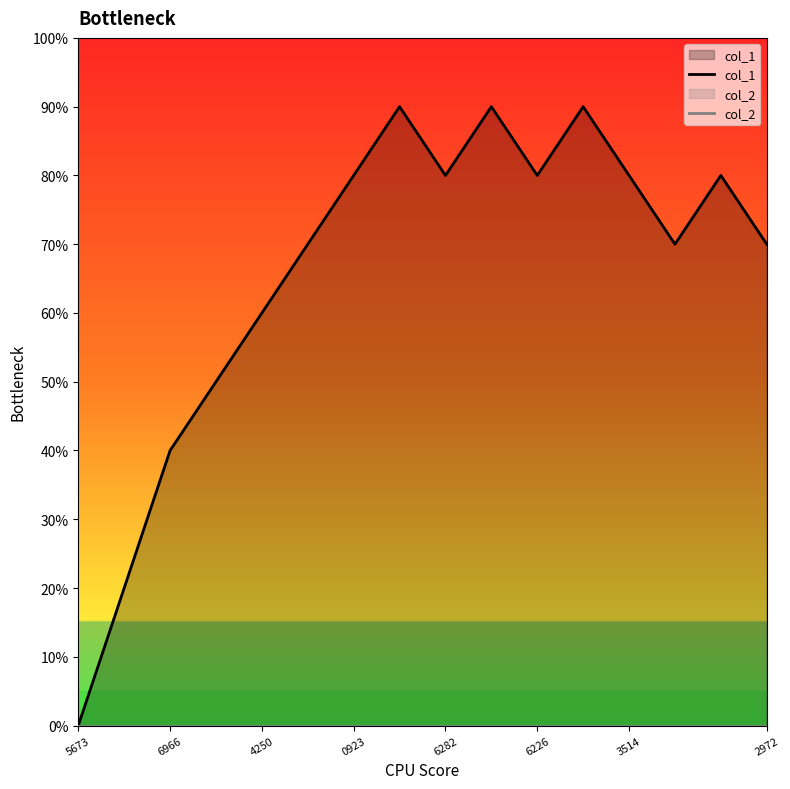

Reading left to right, list all the values displayed in this chart.

col_1: 0	2	4	5	6	7	8	9	8	9	8	9	8	7	8	7
col_2: 0	0	0	0	0	0	0	0	0	0	0	0	0	0	0	0